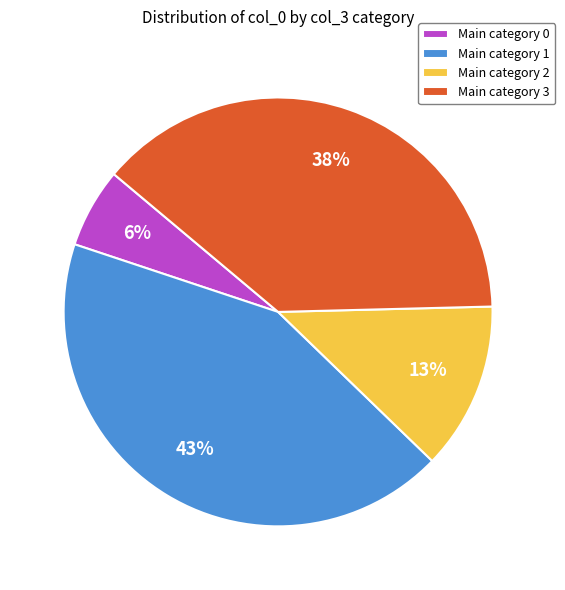

What is the ratio of the value at Main category 3 to the value at Main category 1?

0.9